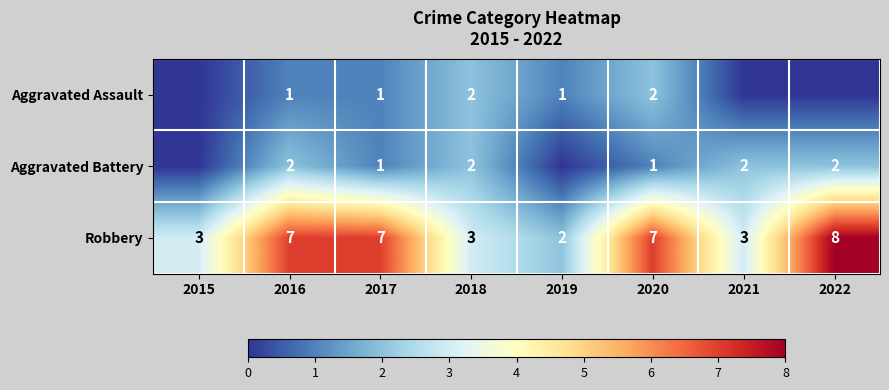

What value does the Robbery series have at 2020?

7